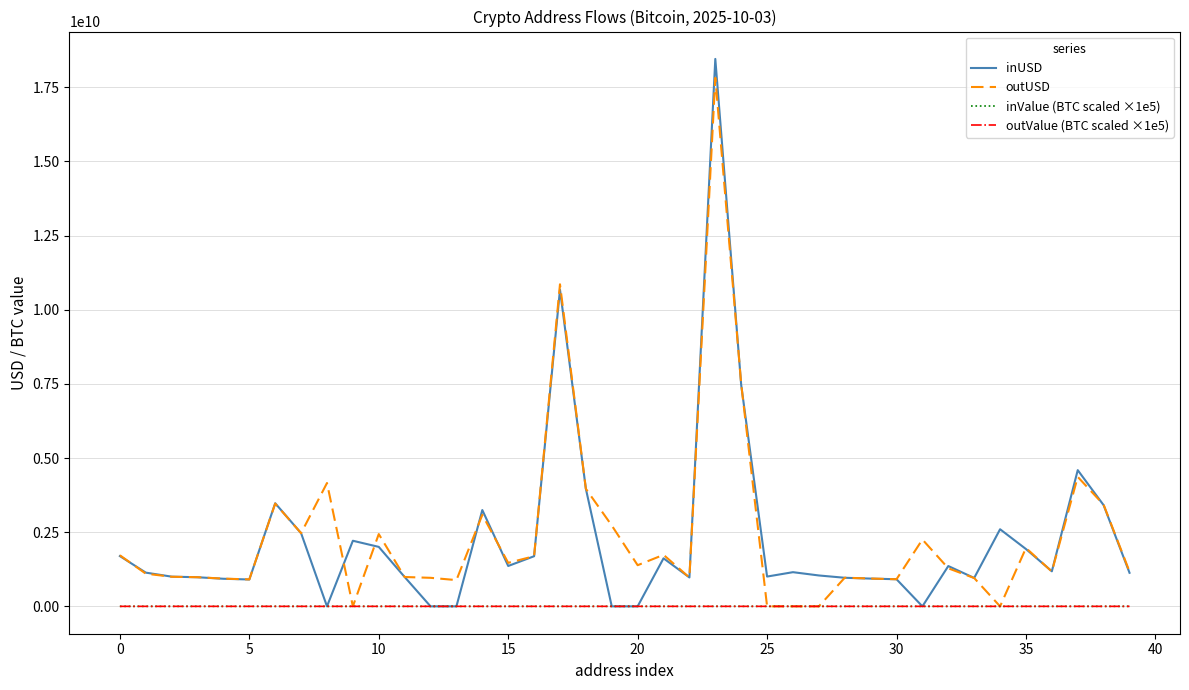

How many lines are shown in the chart?

4